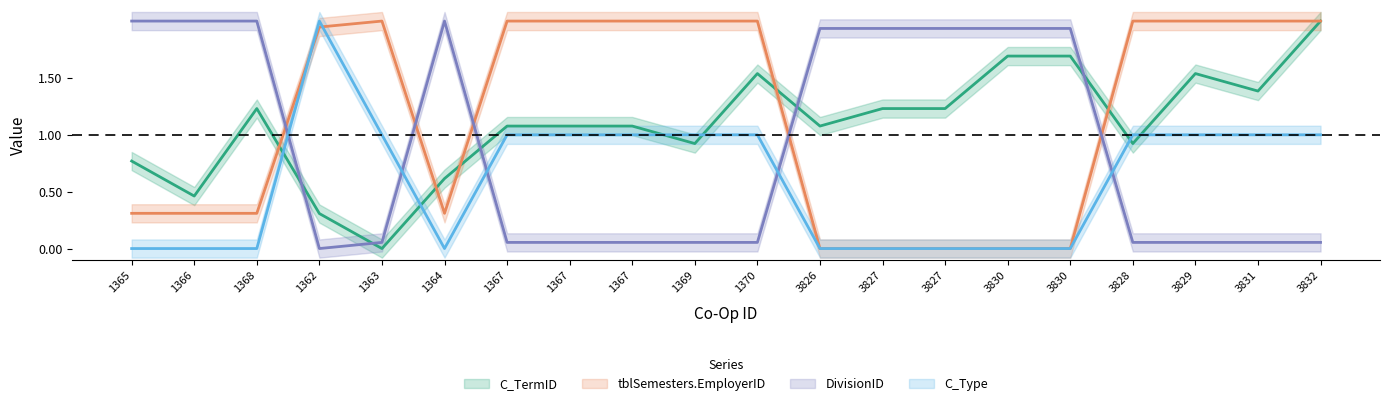

What is the sum of the C_Type values at 1366 and 3829?

1.0